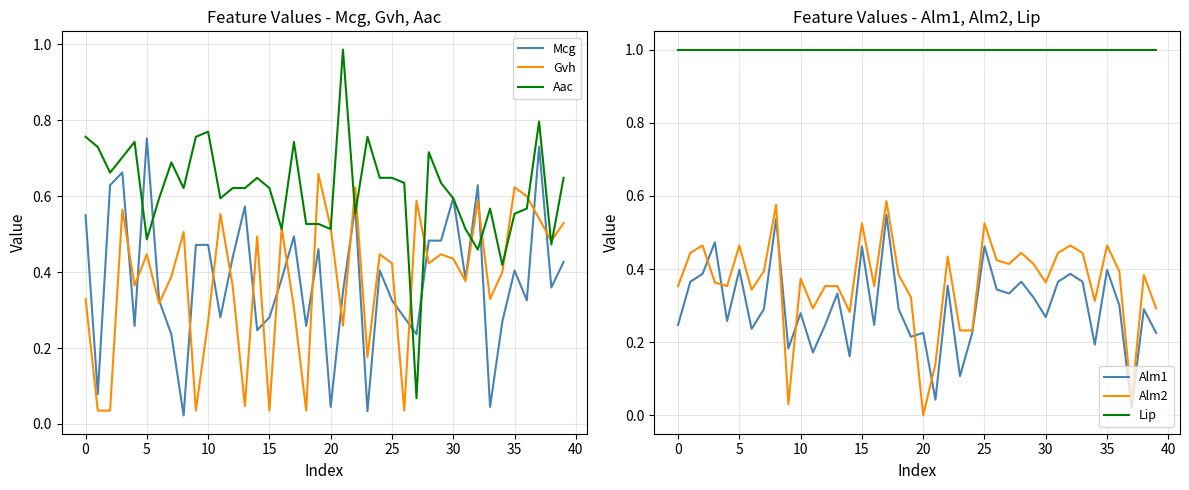

Which category has the highest value in the Mcg series?

5